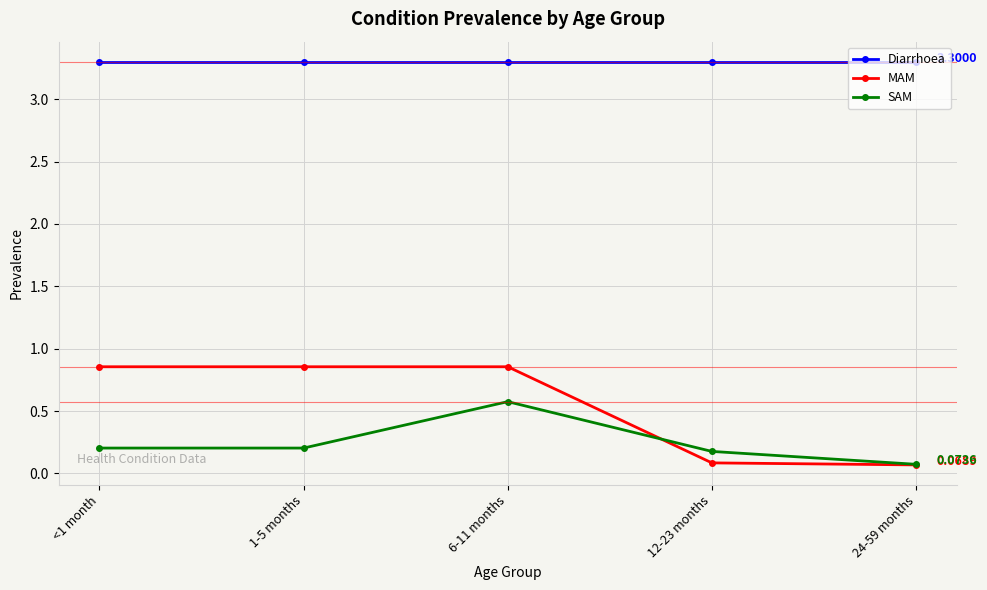

What is the label of the 4th point from the left?

12-23 months